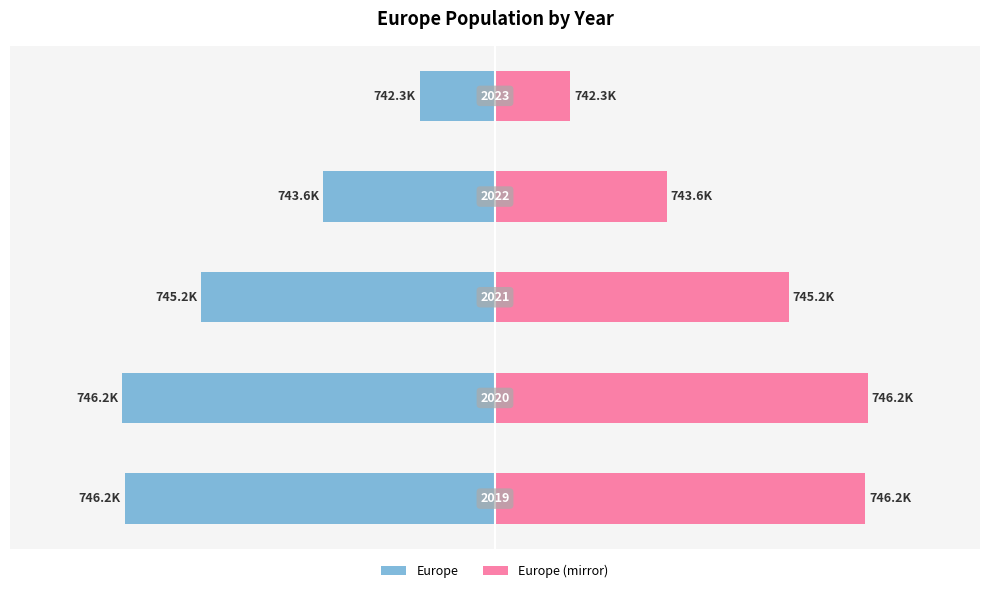

What is the difference between the second highest and minimum values in the Europe (mirror) series?

3917.0